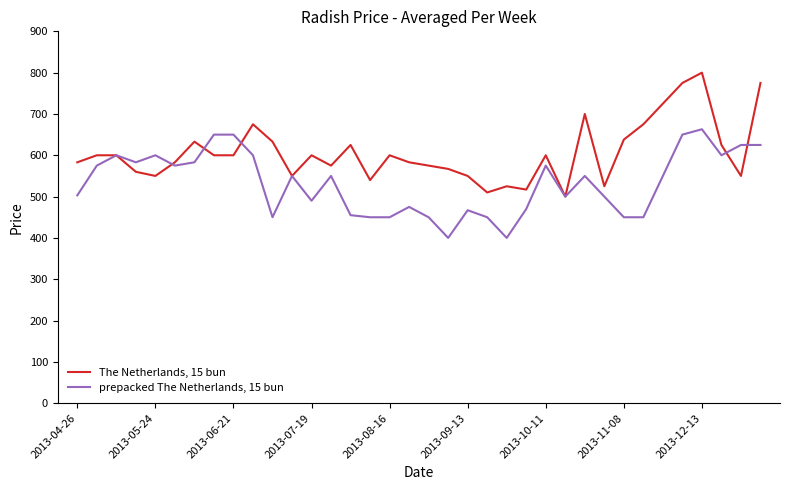

Rank the series by their maximum value, from highest to lowest.

The Netherlands, 15 bun, prepacked The Netherlands, 15 bun